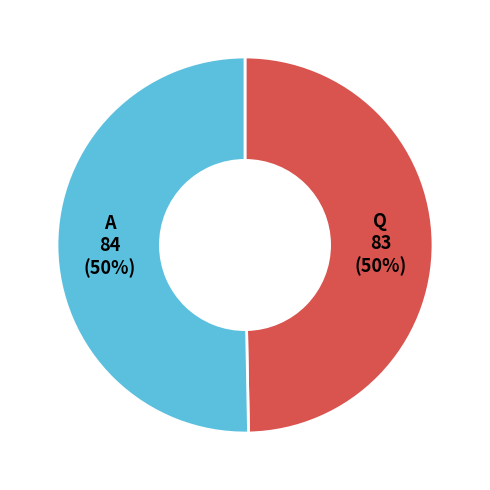

To the nearest percent, what is the average slice percentage?

50%